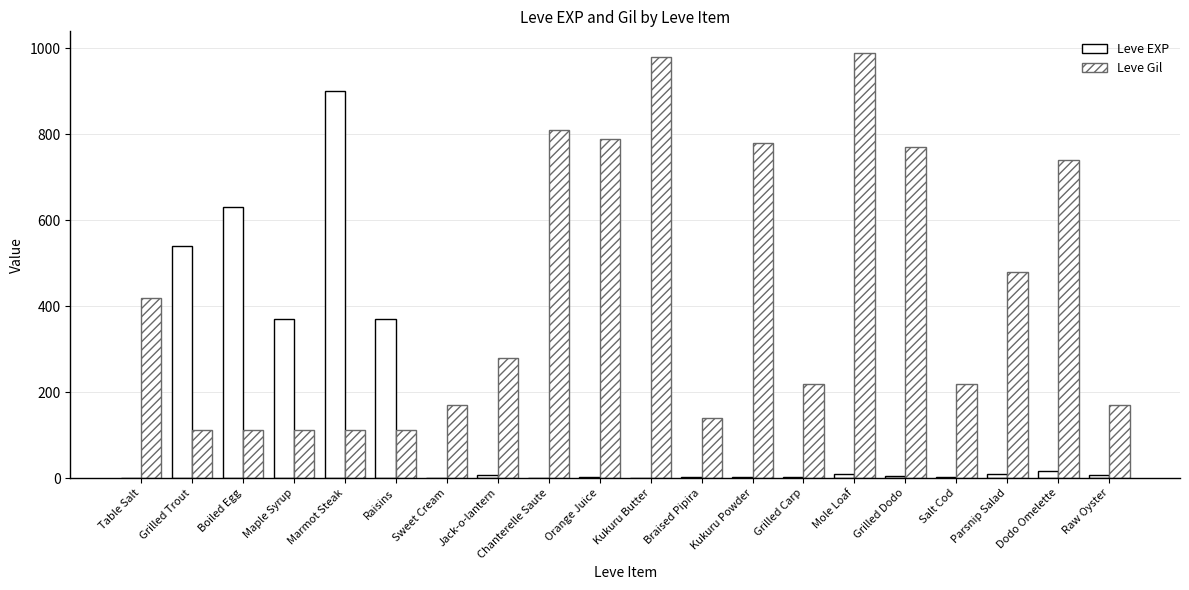

What is the sum of the Leve Gil values at Braised Pipira and Raisins?

252